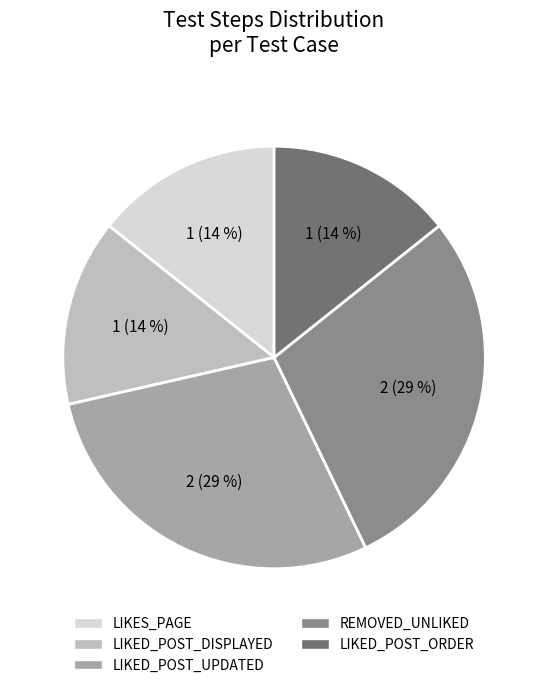

Between LIKED_POST_ORDER and LIKED_POST_UPDATED, which is larger?

LIKED_POST_UPDATED